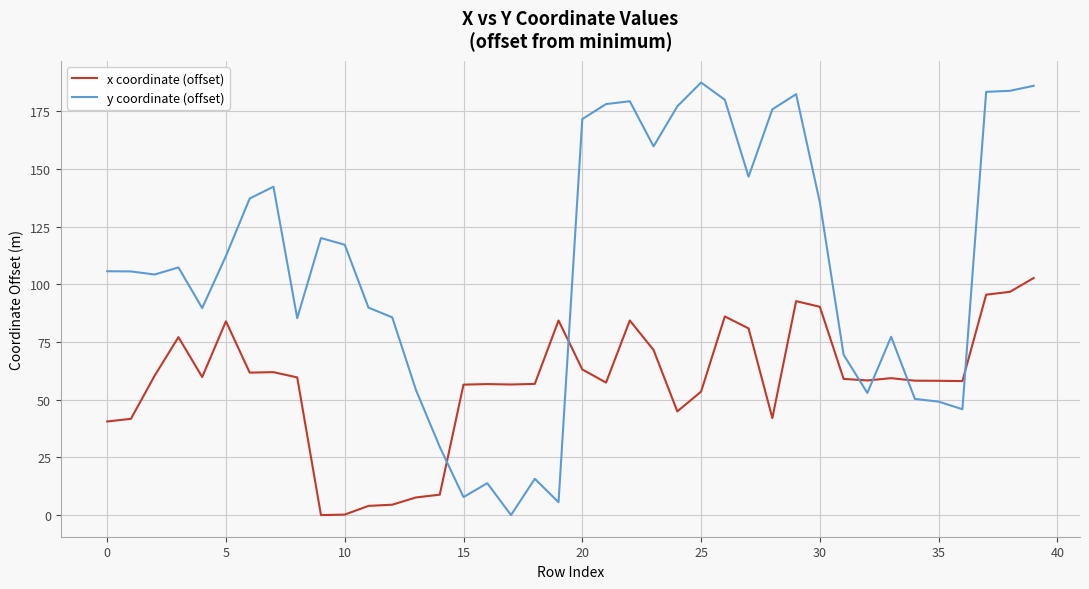

Does the chart display data point markers on the line(s)?

No